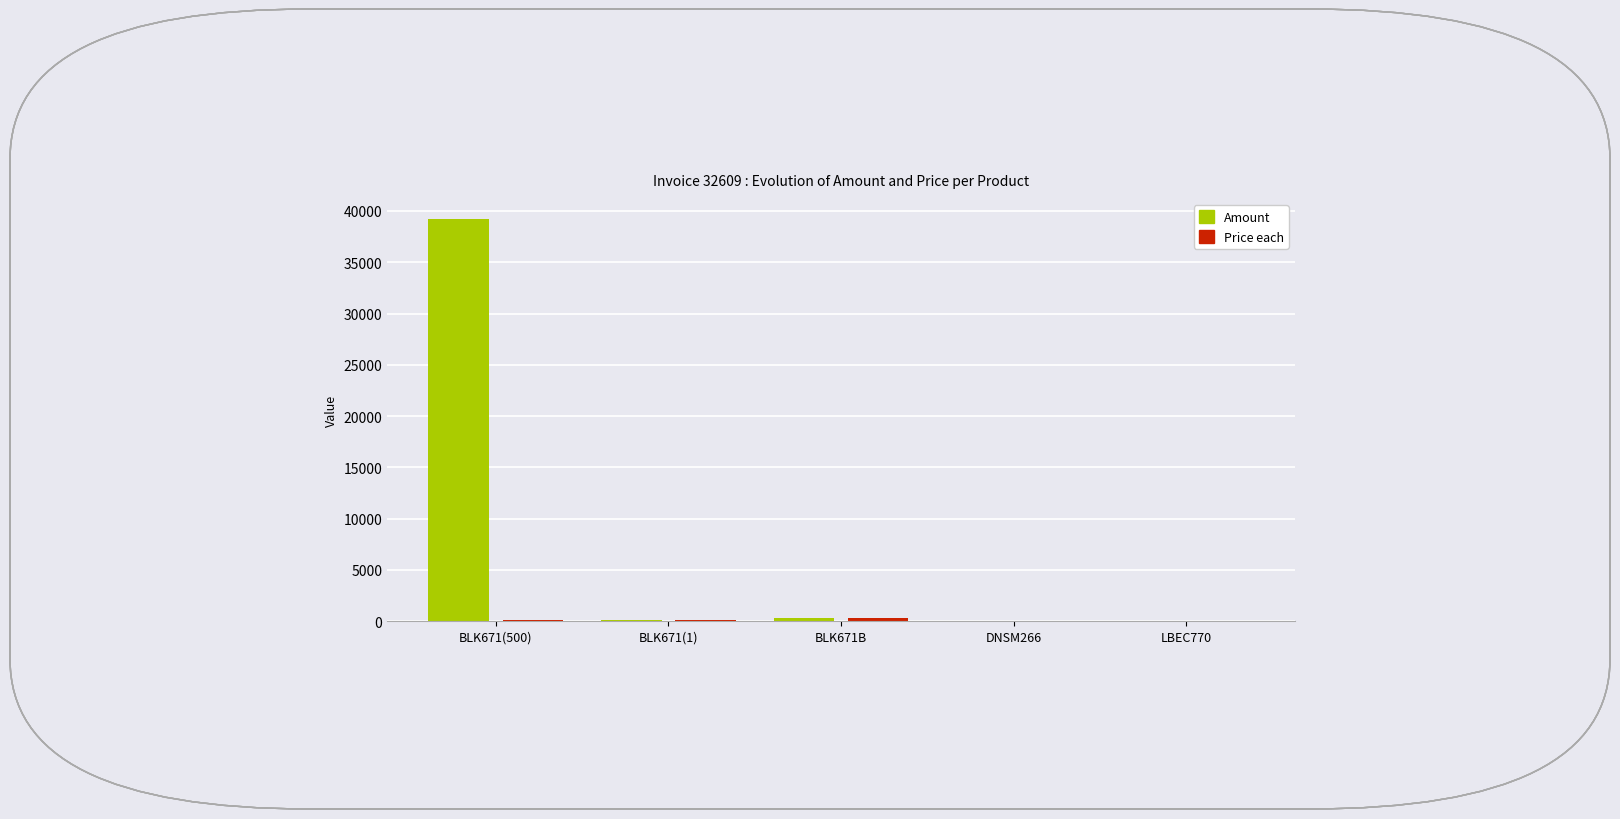

The value of Amount at BLK671(500) is 67631.2. True or false?

False